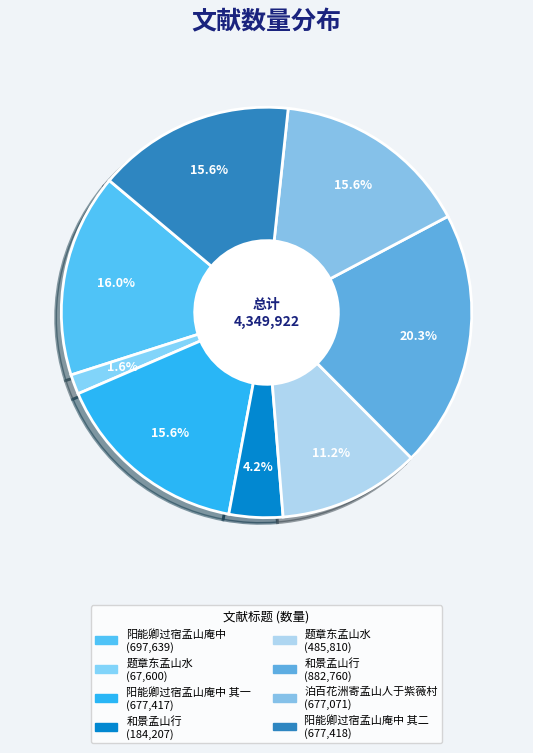

To the nearest percent, what is the difference between the largest and smallest slice percentages?

19%